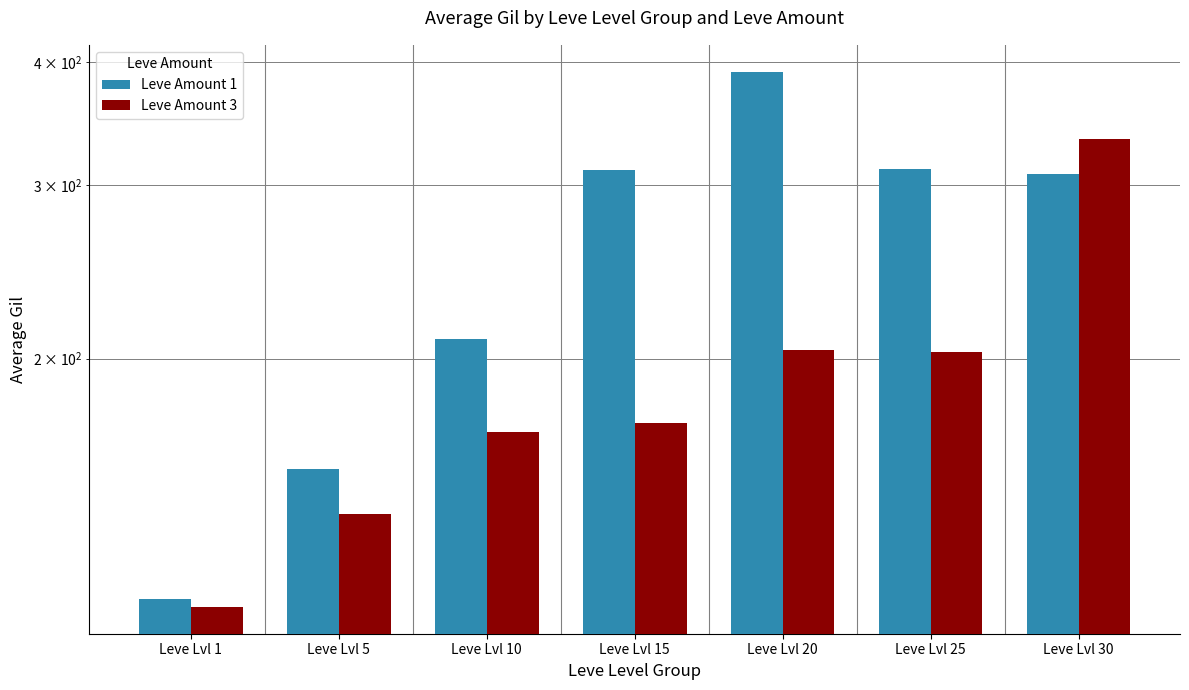

Which series changed the most between Leve Lvl 10 and Leve Lvl 25?

Leve Amount 1